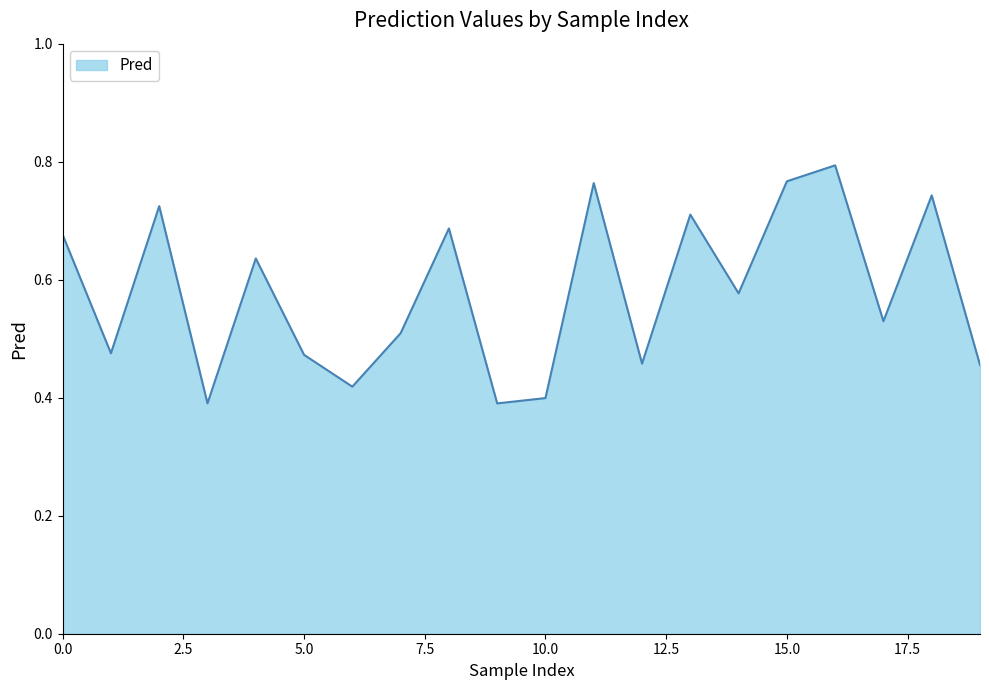

Rank the categories by value from highest to lowest.

16, 15, 11, 18, 2, 13, 8, 0, 4, 14, 17, 7, 1, 5, 12, 19, 6, 10, 3, 9